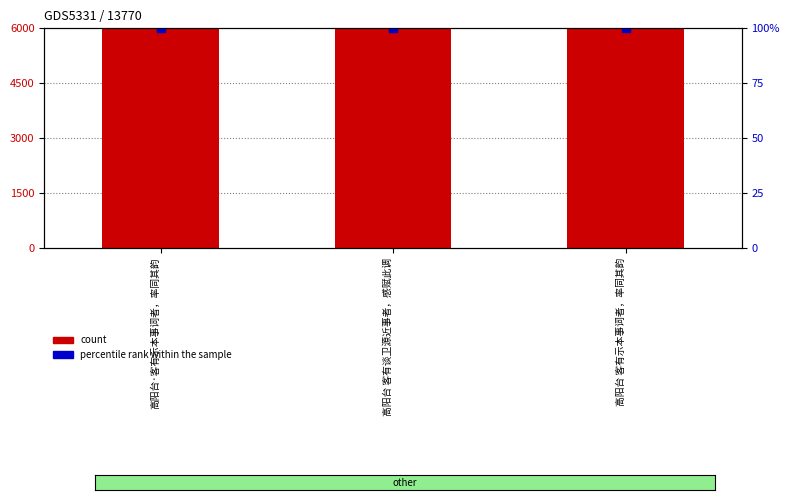

What are all the series names shown in the legend?

count, percentile rank within the sample